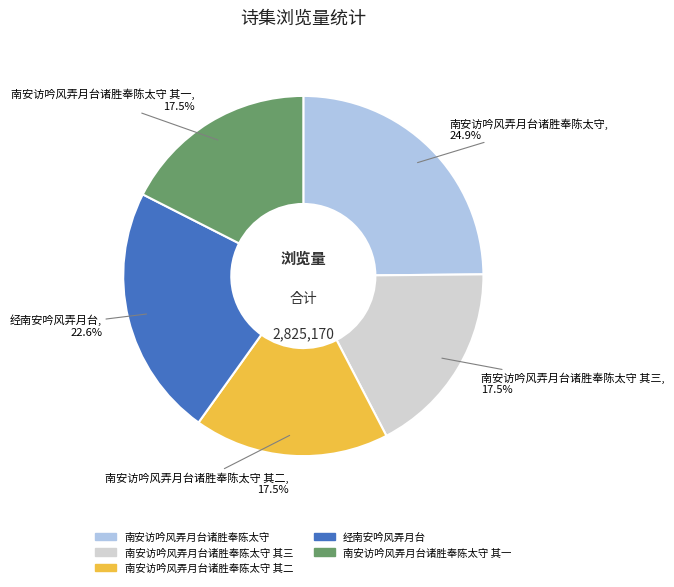

Does any single category account for the majority?

No